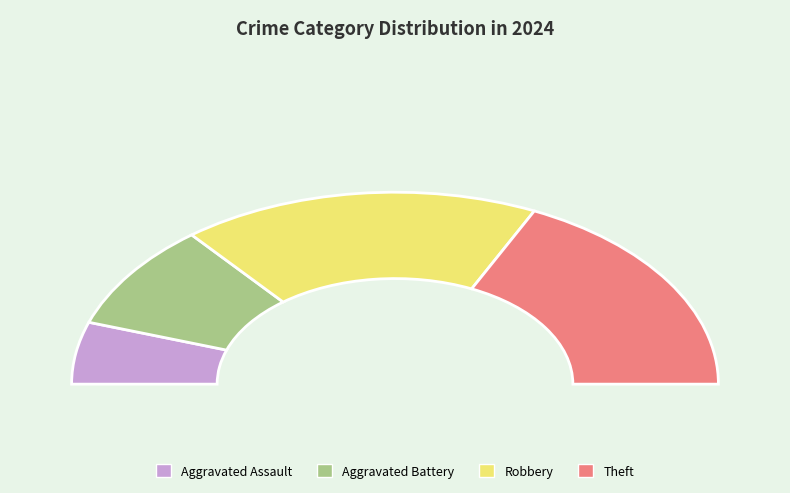

True or false: Aggravated Battery accounts for 28% of the total.

False